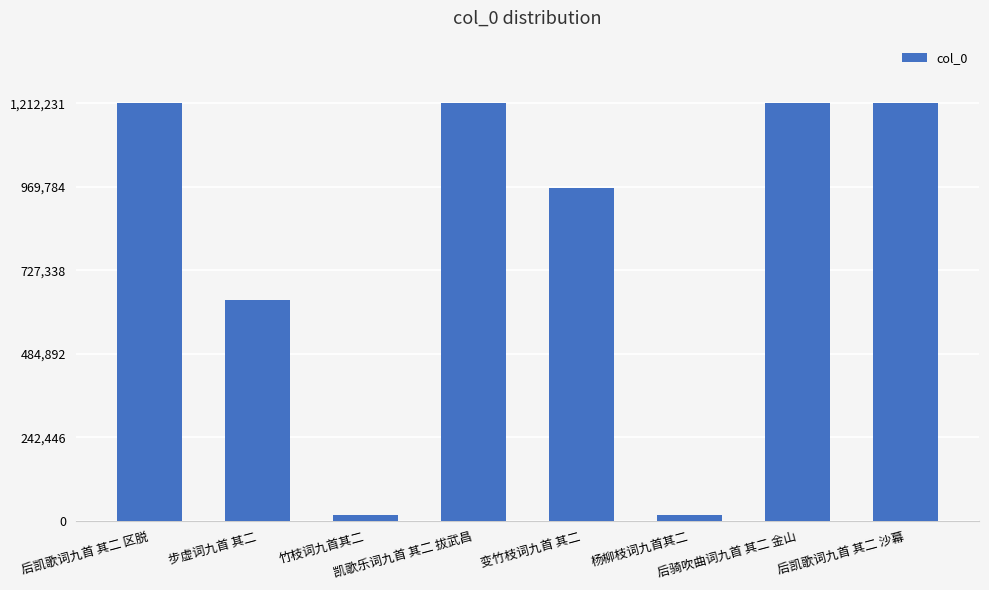

What is the value of the 1st bar from the left?

1212211